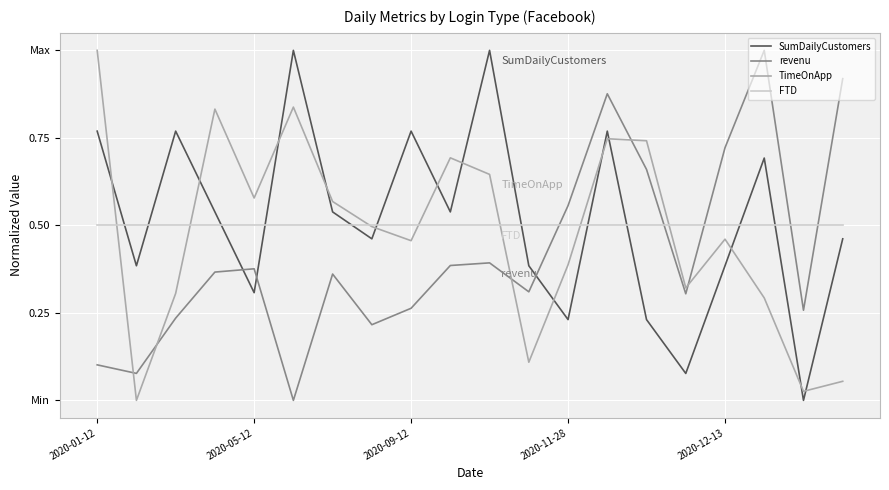

Rank the categories by SumDailyCustomers value from lowest to highest.

18, 15, 12, 14, 2020-12-13, 2020-05-12, 11, 16, 7, 19, 2020-11-28, 6, 9, 17, 2020-01-12, 2020-09-12, 8, 13, 5, 10